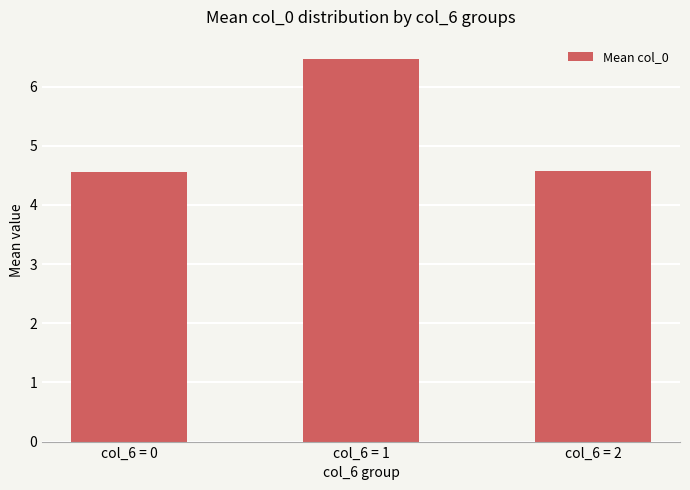

What is the greatest value displayed?

6.5